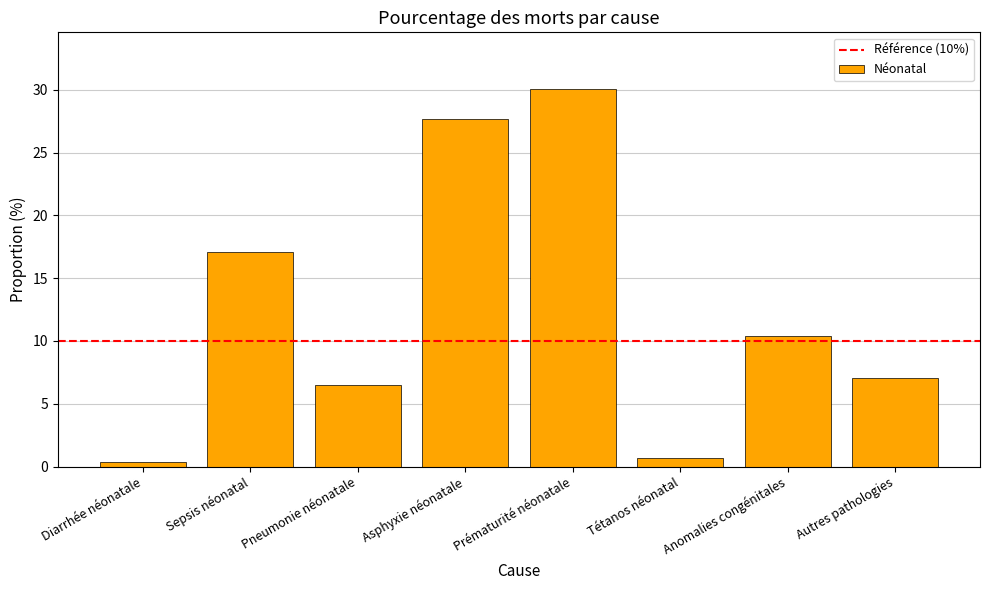

Reading left to right, what are all the values shown in this chart?

Diarrhée néonatale=0.4	Sepsis néonatal=17.1	Pneumonie néonatale=6.5	Asphyxie néonatale=27.7	Prématurité néonatale=30.1	Tétanos néonatal=0.7	Anomalies congénitales=10.4	Autres pathologies=7.1